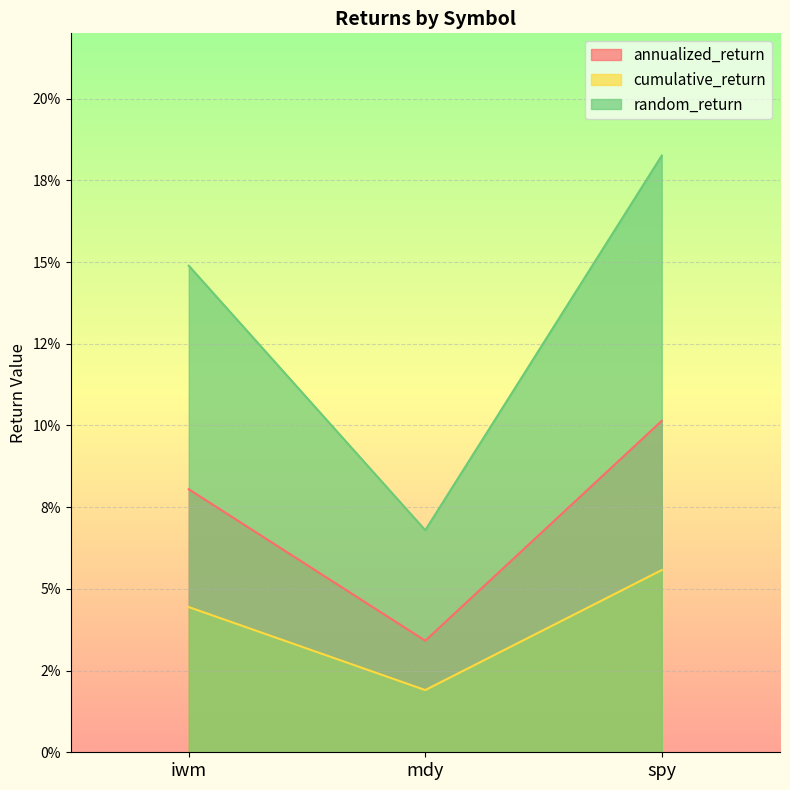

The value of cumulative_return at iwm is 0.1. True or false?

False